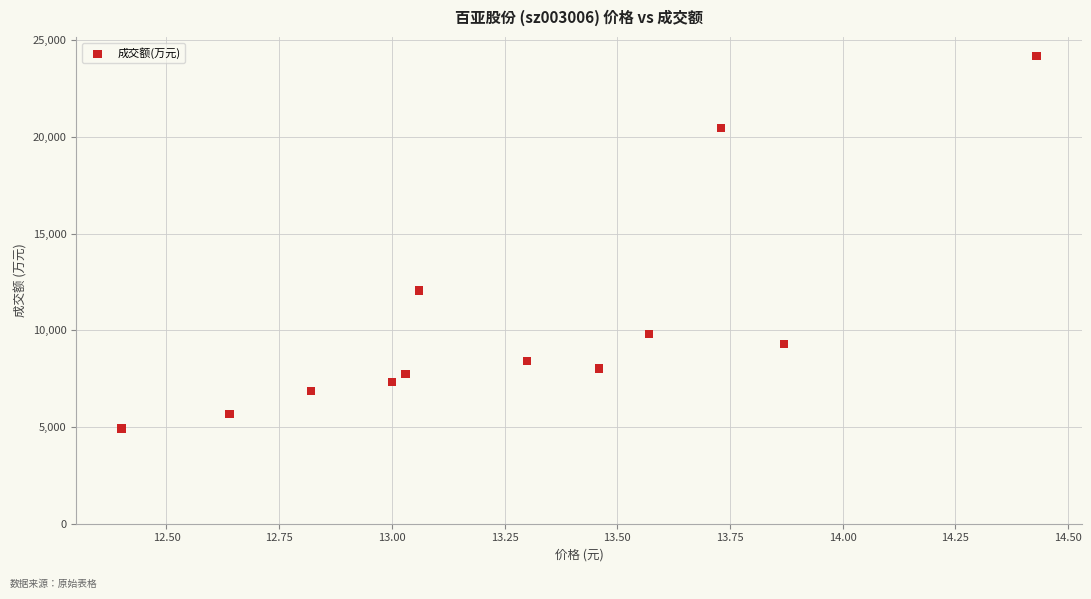

What Y value in the scatter plot is closest to 14561?

12064